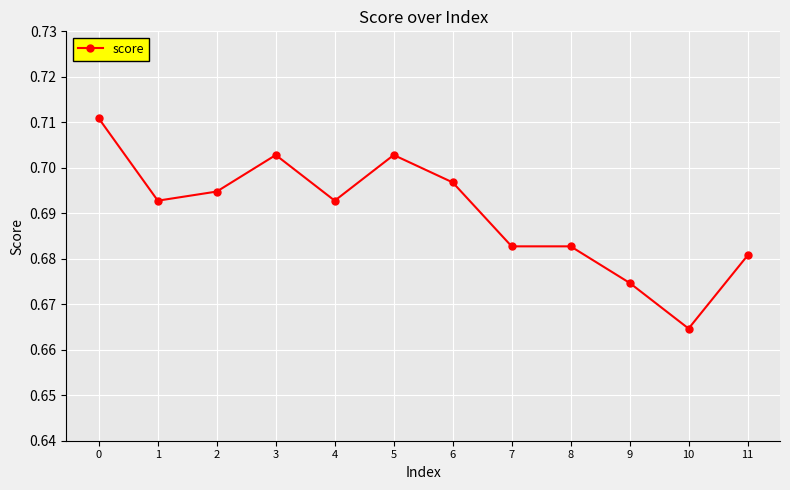

At which label is the value closest to 0?

10